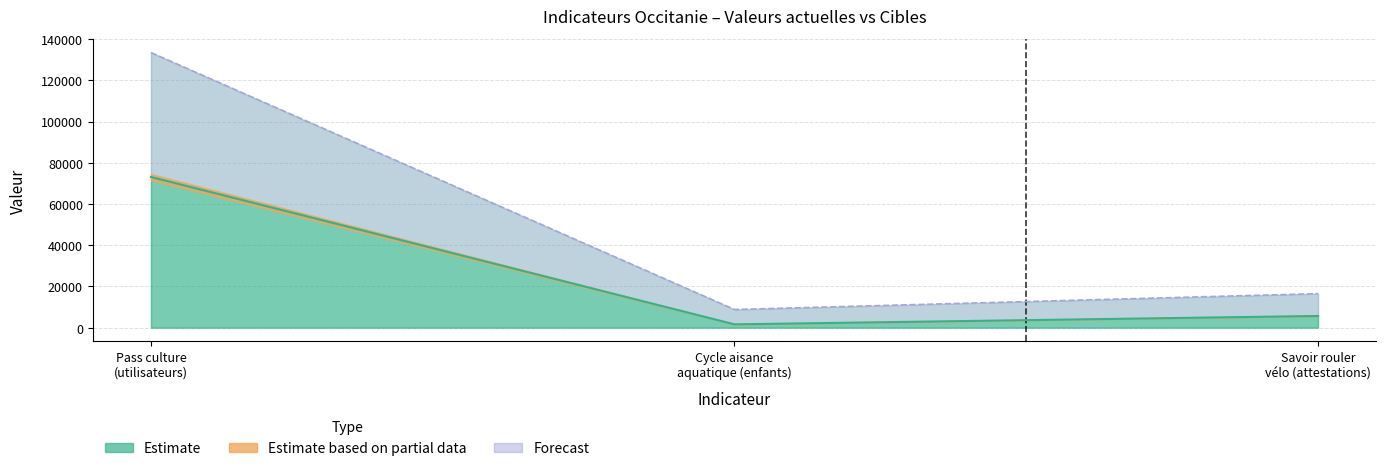

What is the greatest value displayed?

133466